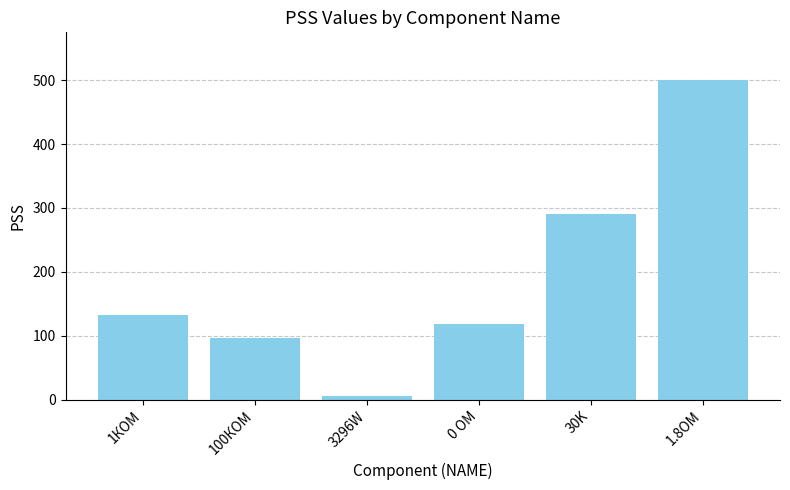

Reading left to right, list all the values displayed in this chart.

133	96	5	119	290	500